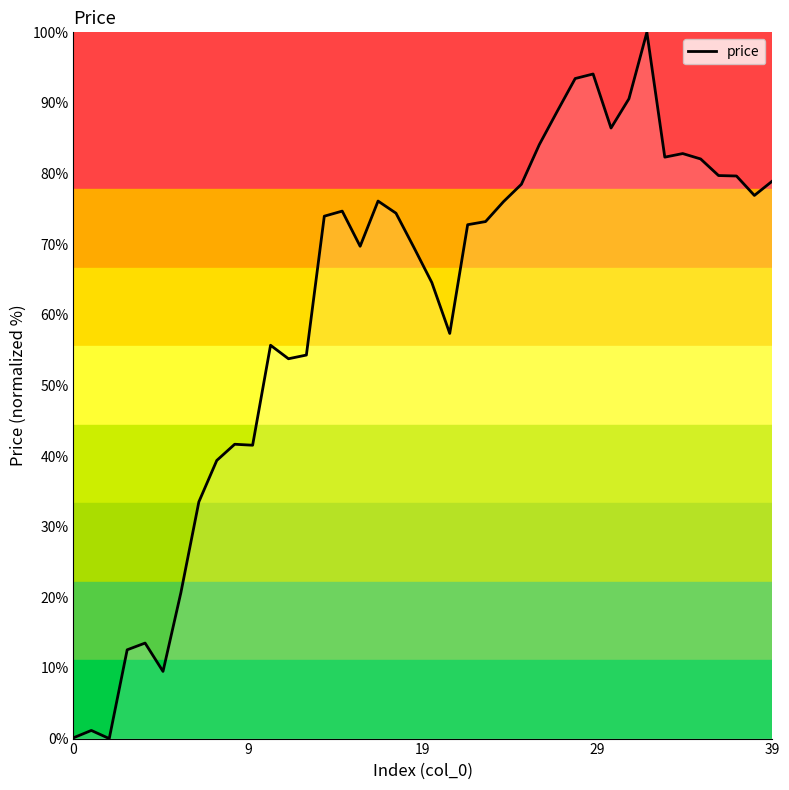

What is the greatest value displayed?

100.0